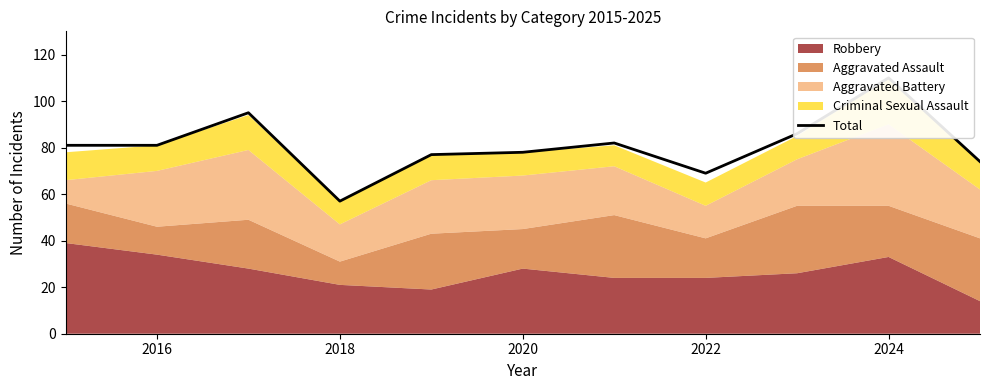

True or false: there are more than 0 points higher than both neighbors.

True